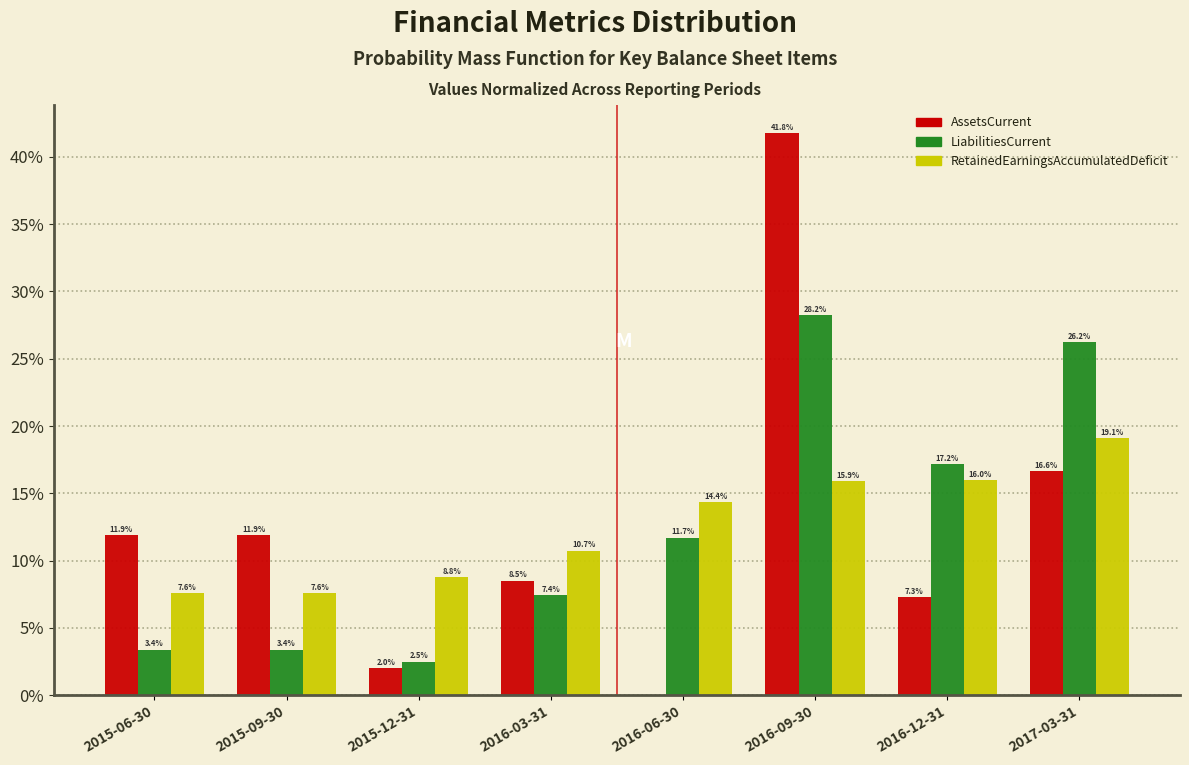

At which label does AssetsCurrent reach its peak?

2016-09-30